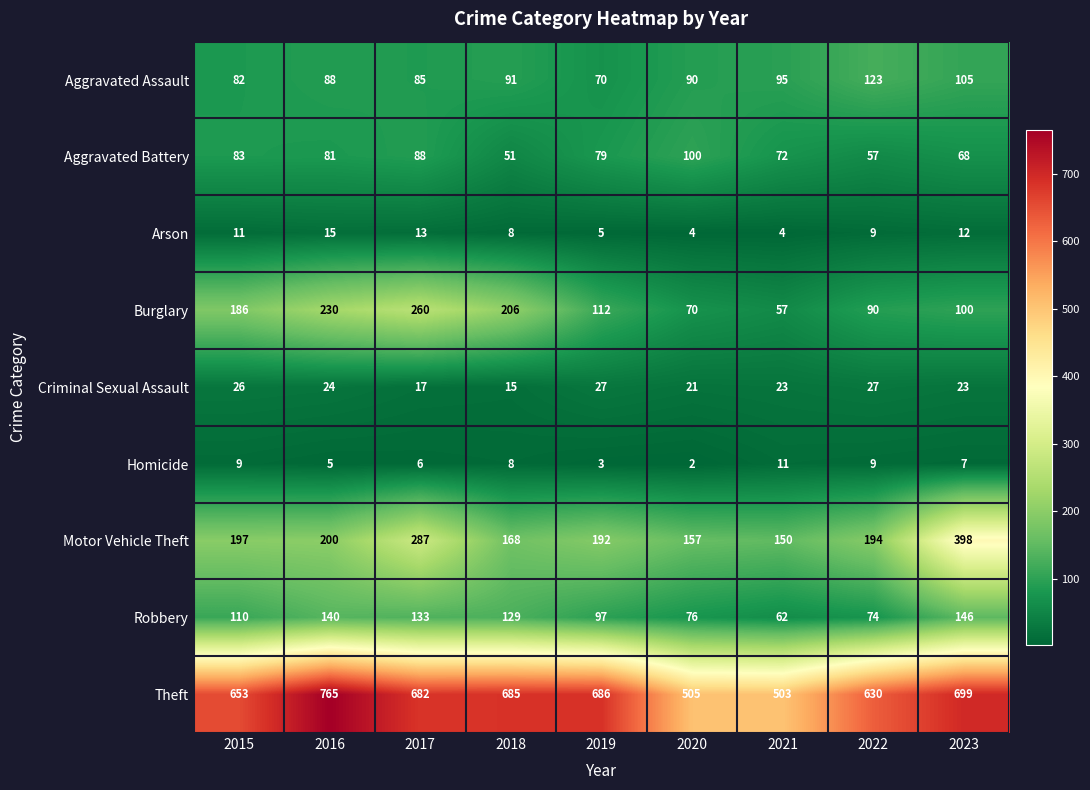

Which series has the largest total across all categories?

Theft